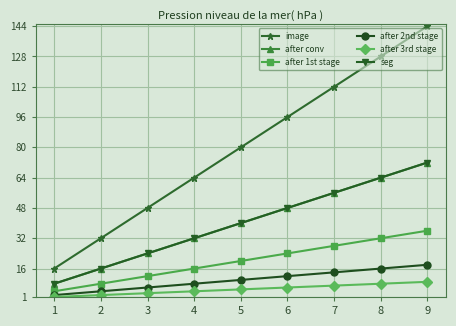

True or false: seg has a value of 12 at 1.

False